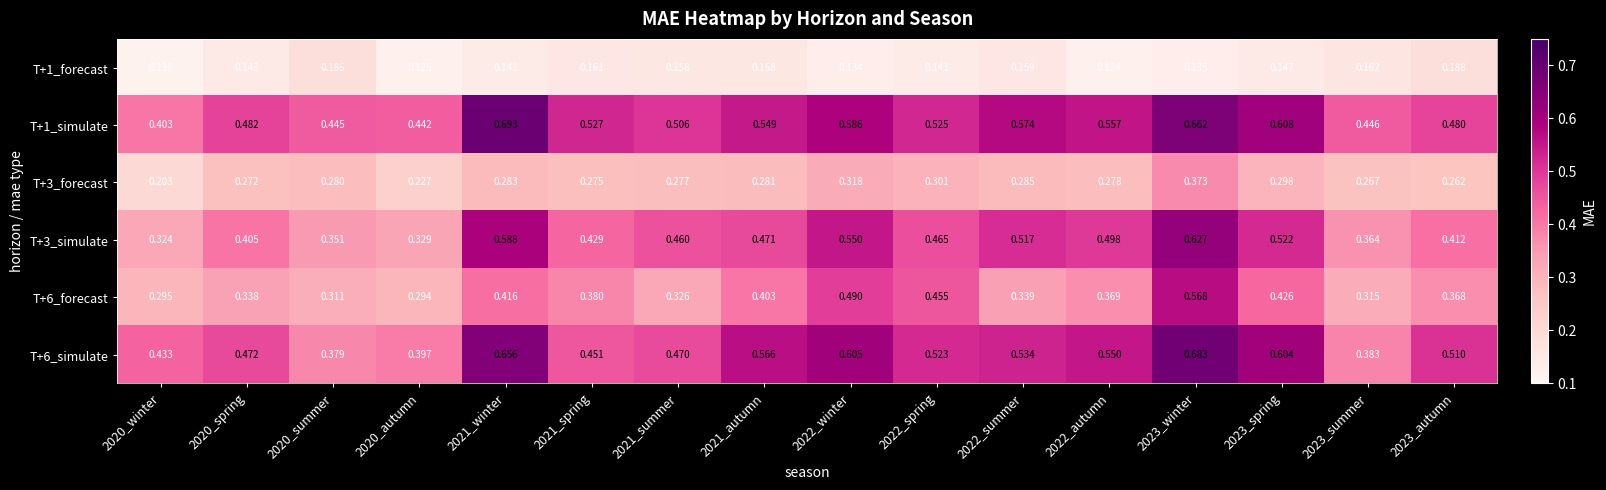

Between 2021_summer and 2021_autumn, which series saw the biggest shift?

T+6_simulate